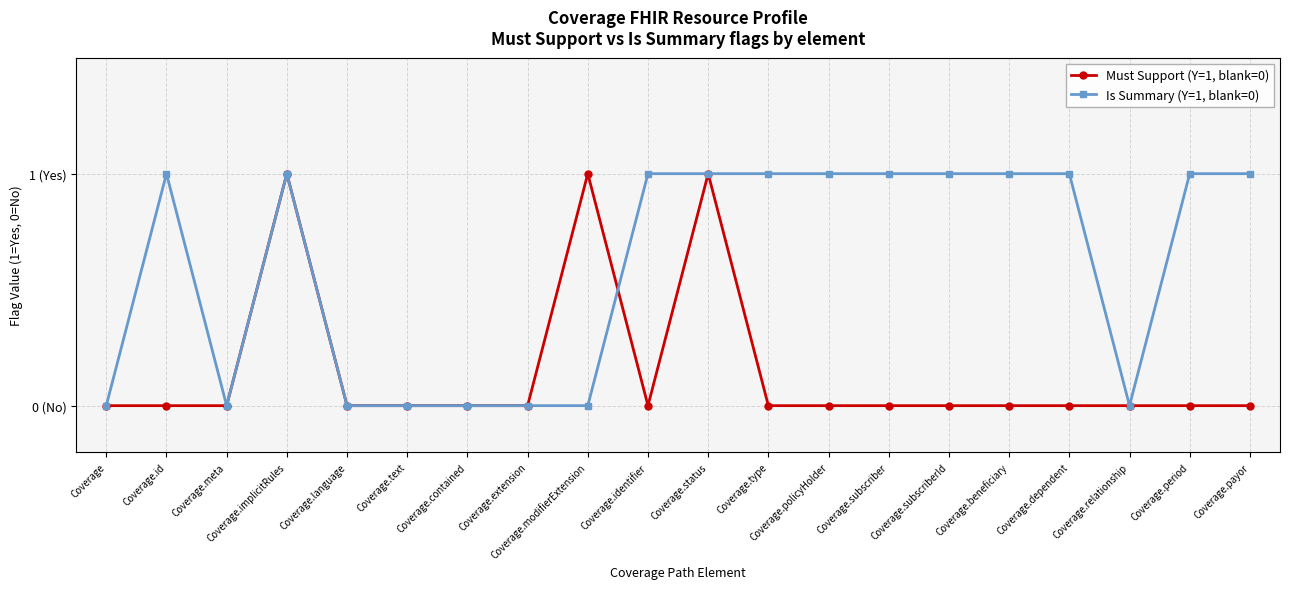

At which category is the sum across all series the highest?

Coverage.implicitRules